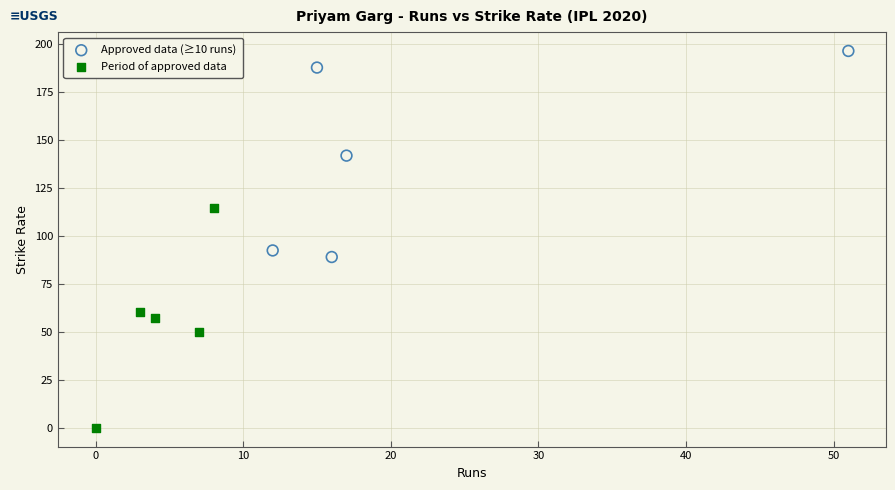

Which series has the widest spread of Y values?

Period of approved data